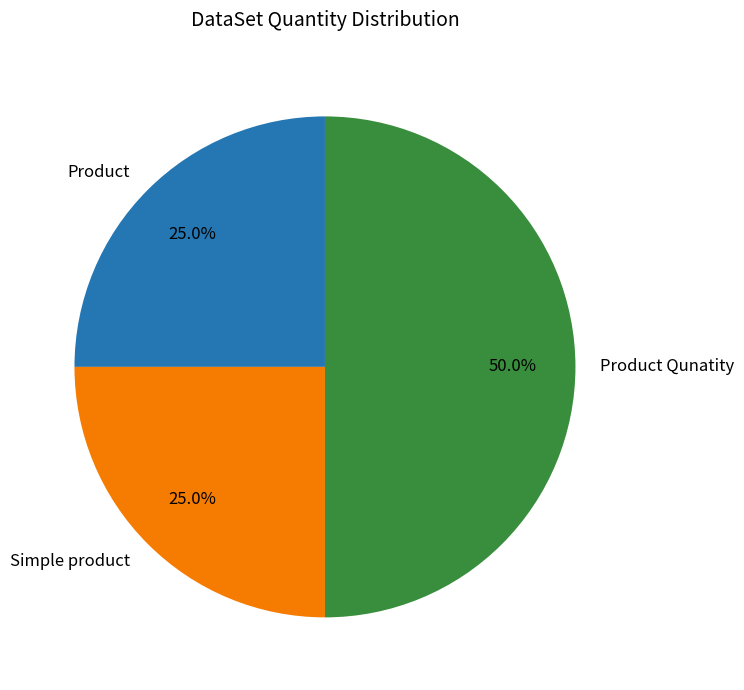

To the nearest percent, what is the difference between the largest and smallest slice percentages?

25%